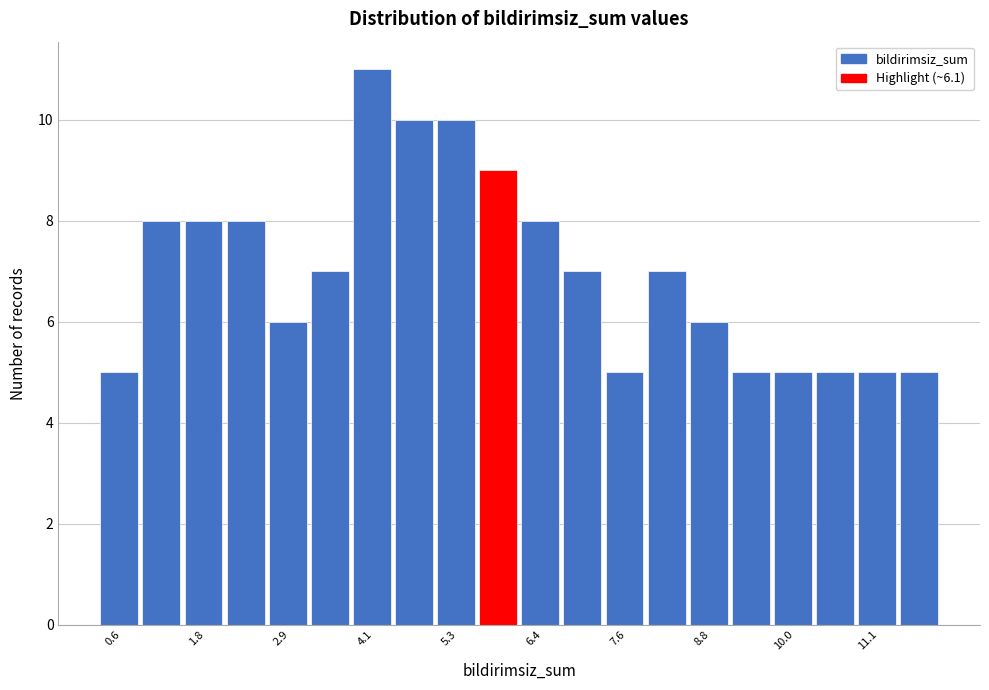

Read against the x-axis, roughly where is the centre of the tallest bar?

4.0